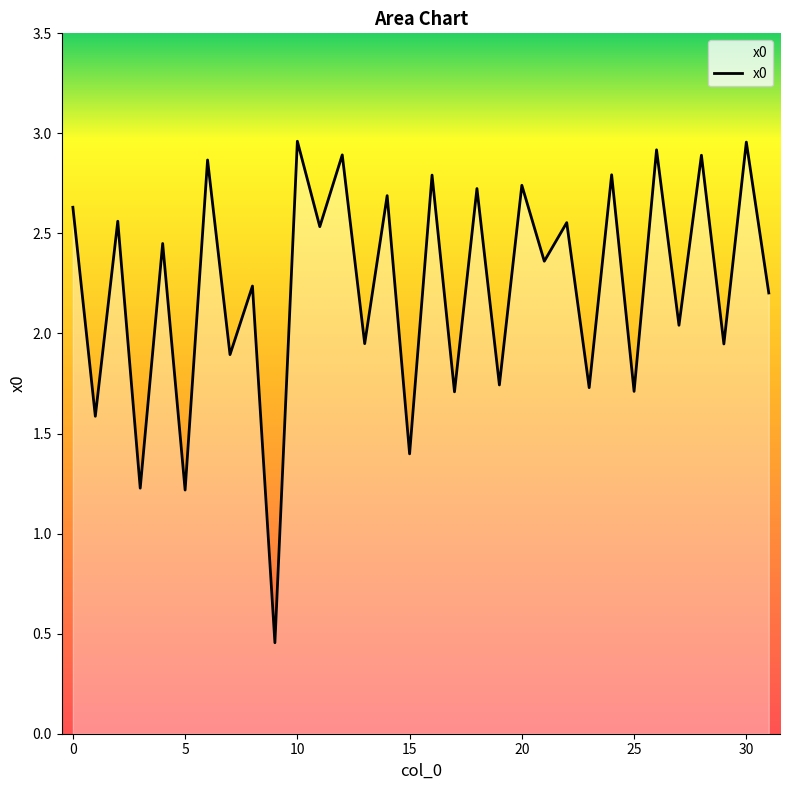

Count the number of values greater than 2.

20